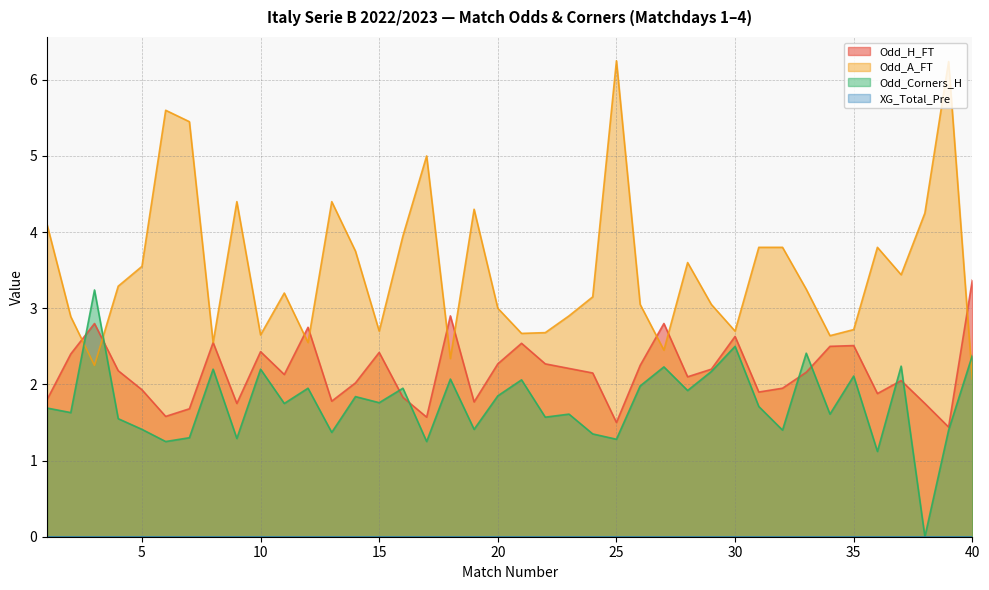

Which series changed the most between 4 and 35?

Odd_A_FT